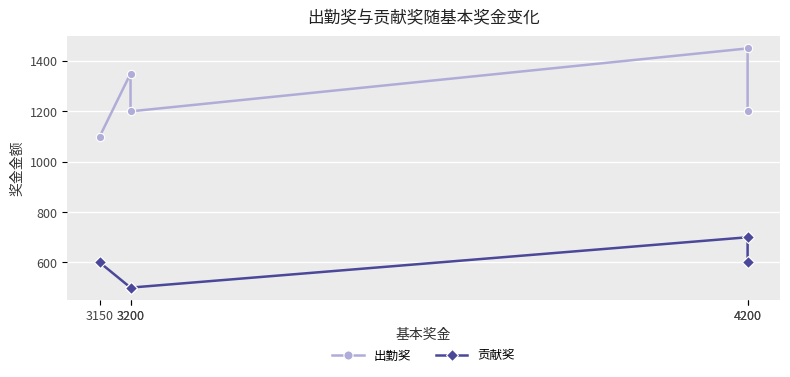

True or false: 贡献奖 and 出勤奖 cross at least once.

False